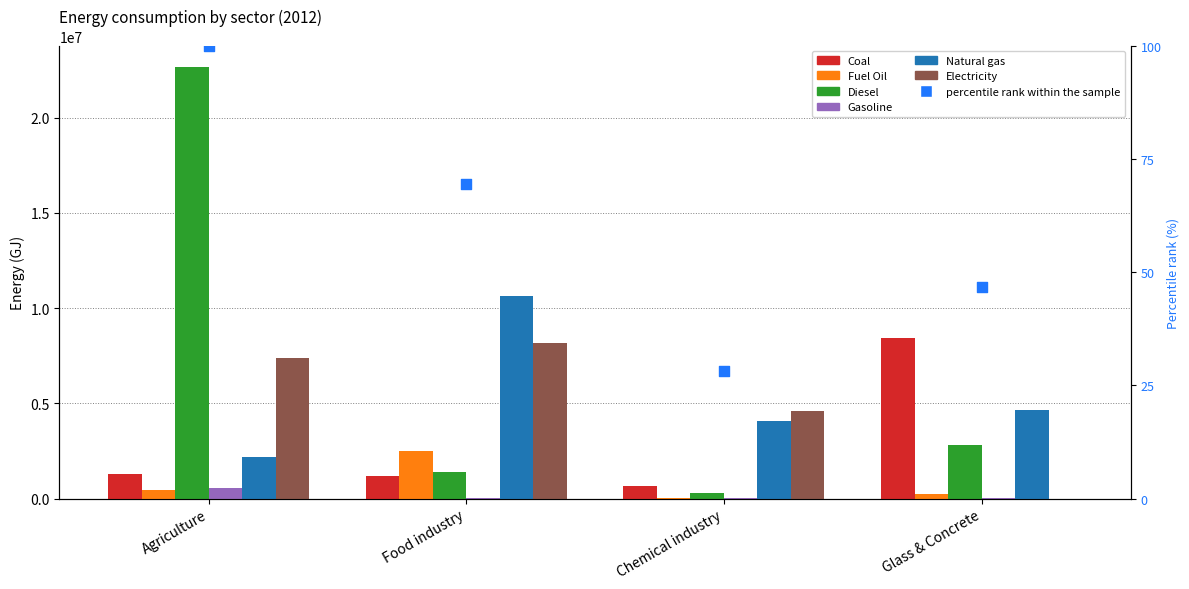

Which series reaches the maximum Y coordinate?

Diesel